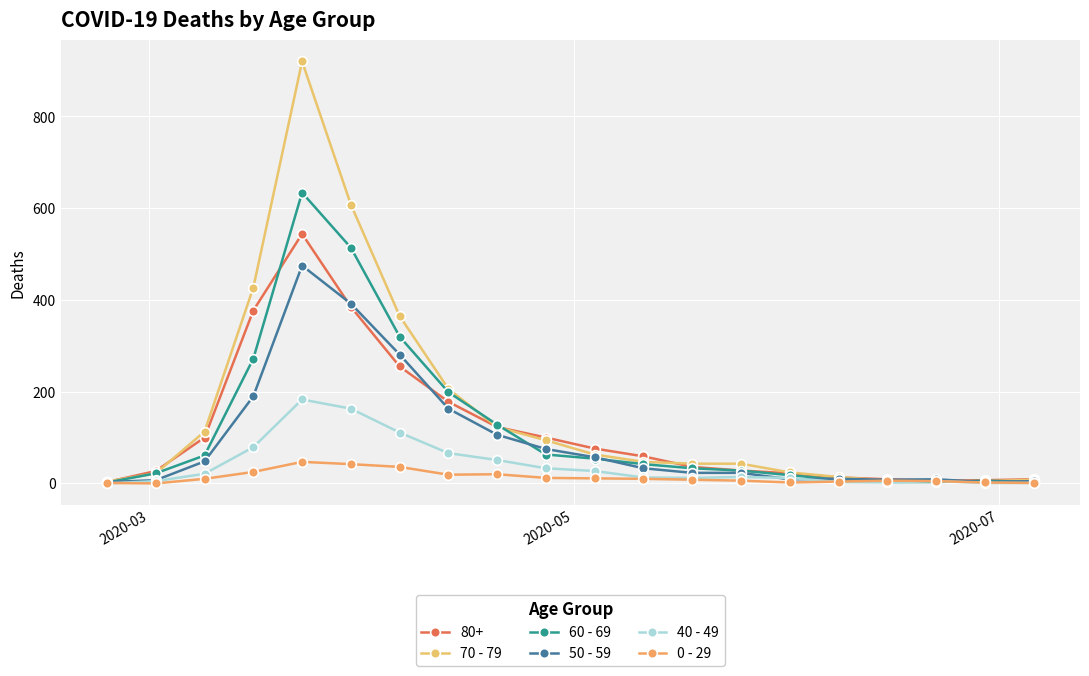

What is the difference between the maximum and minimum values in the 40 - 49 series?

183